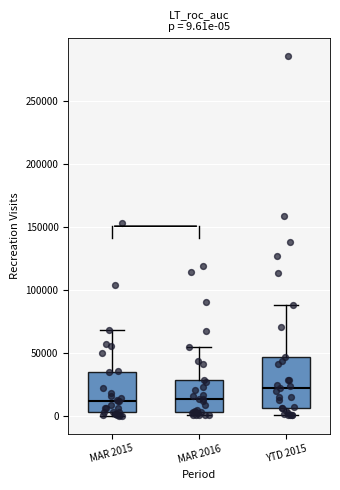

Comparing the boxes themselves (not the whiskers), which one is the tallest?

YTD 2015